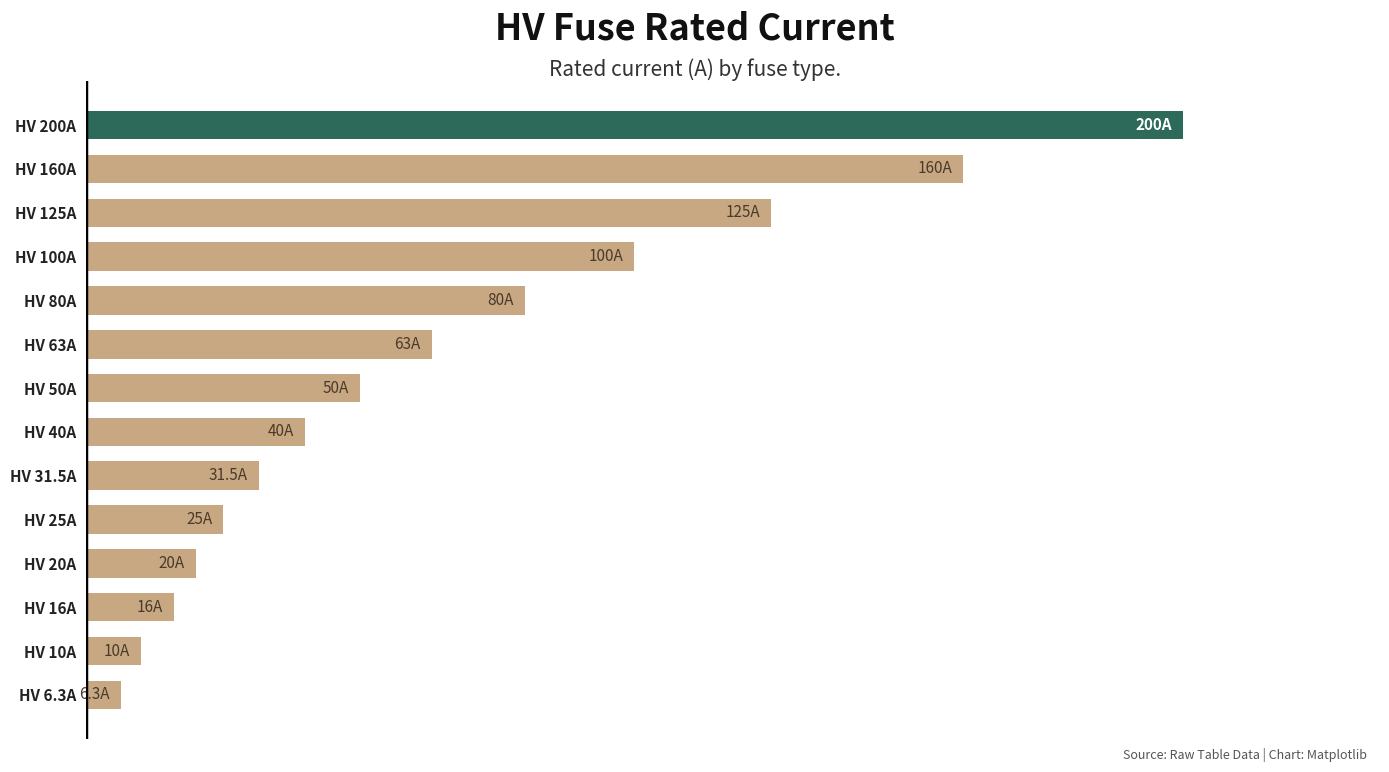

Does the chart contain any negative values?

No